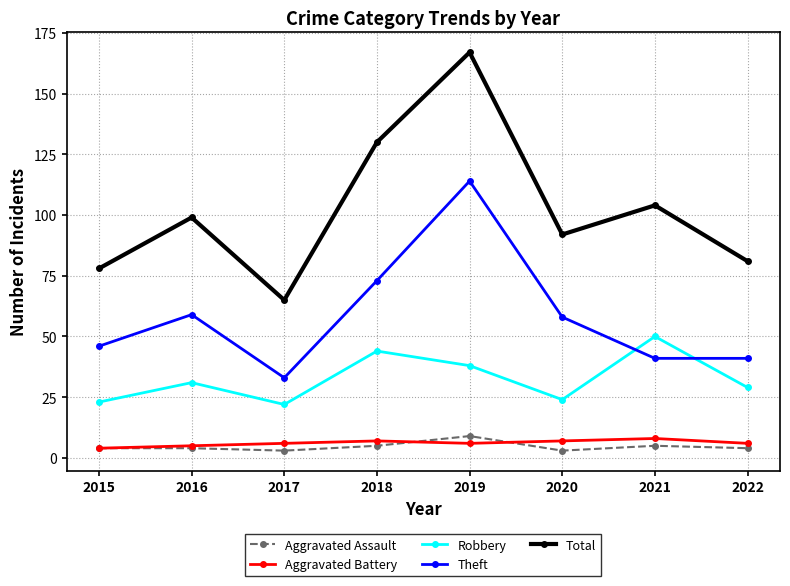

Between 2015 and 2020, which series saw the biggest shift?

Total